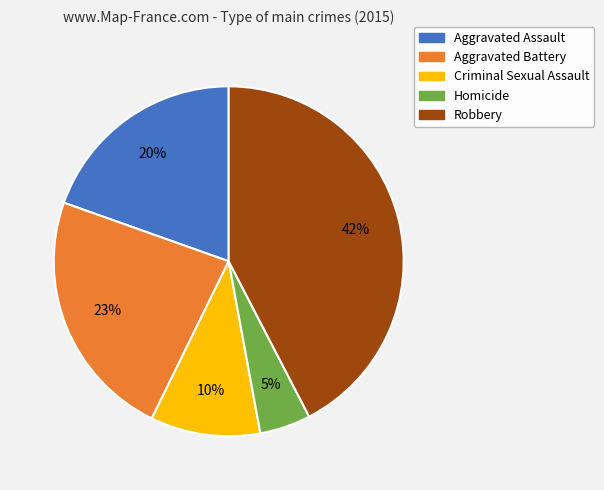

Which has a higher value, Criminal Sexual Assault or Homicide?

Criminal Sexual Assault